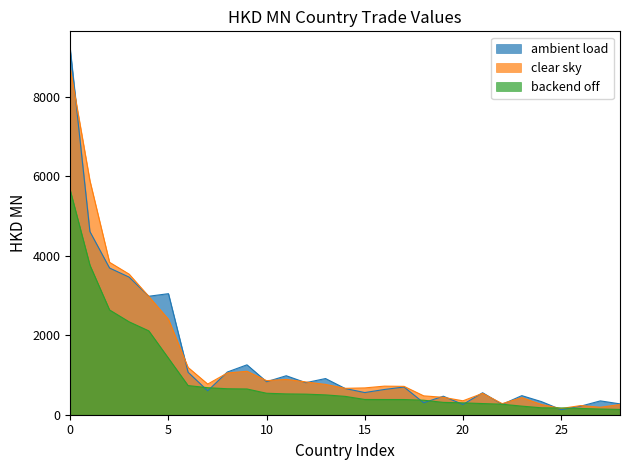

What are all the series names shown in the legend?

ambient load, clear sky, backend off